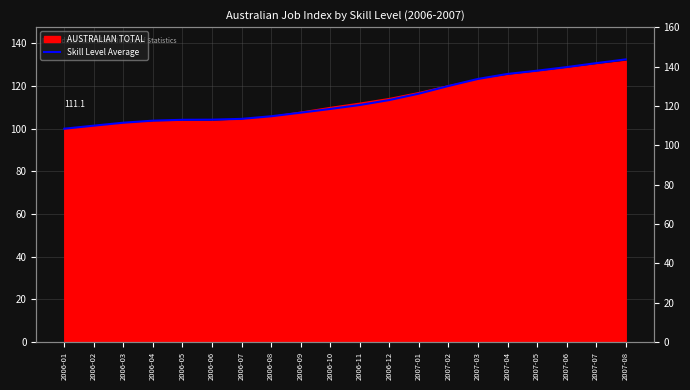

True or false: the data has more than 0 interior local peaks.

False